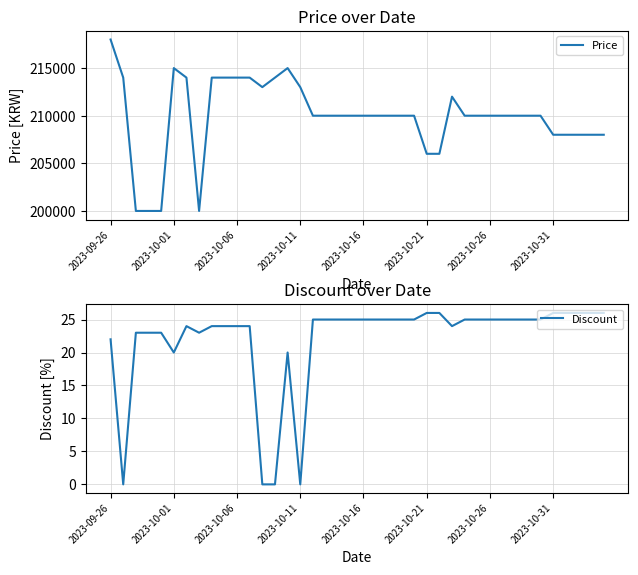

What is the difference between the highest and lowest values at 32?

209975